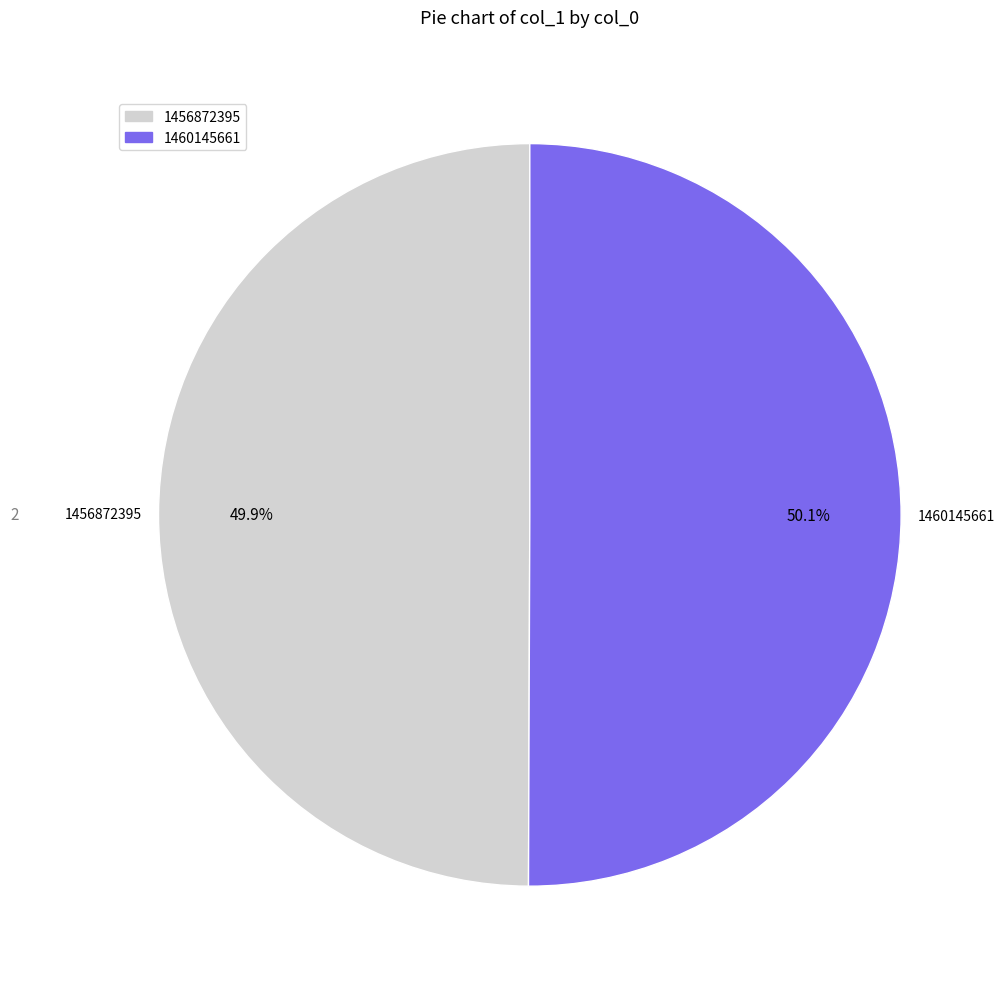

True or false: 1456872395 accounts for 9% of the total.

False